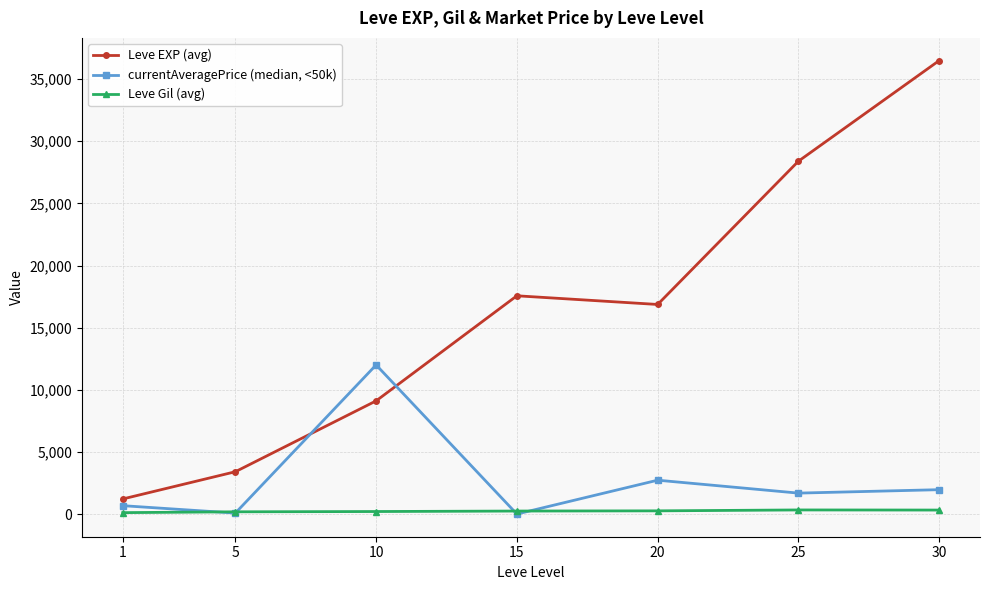

Which series has the largest total across all categories?

Leve EXP (avg)